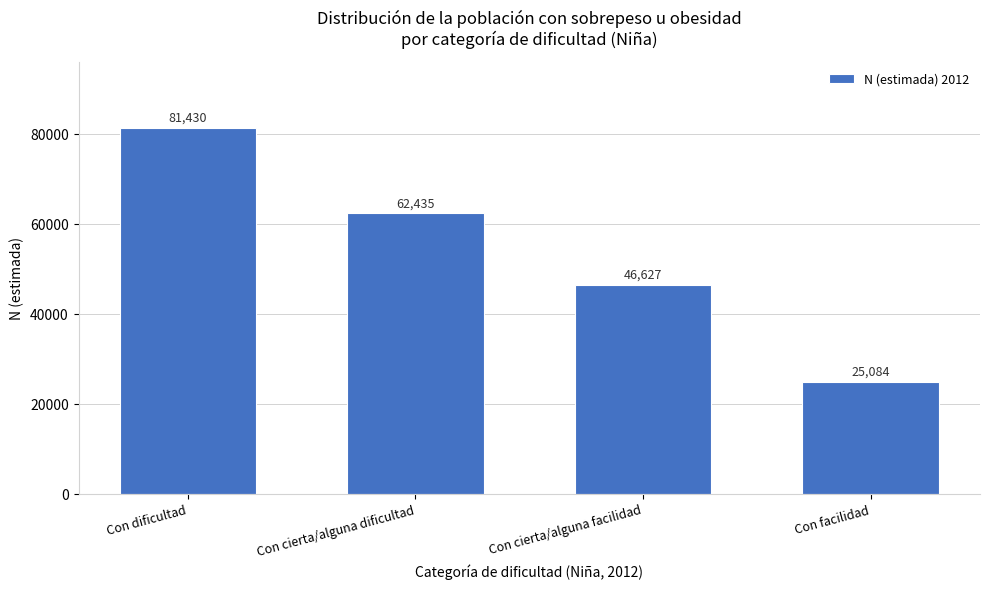

Reading left to right, list all the values displayed in this chart.

81430	62435	46627	25084